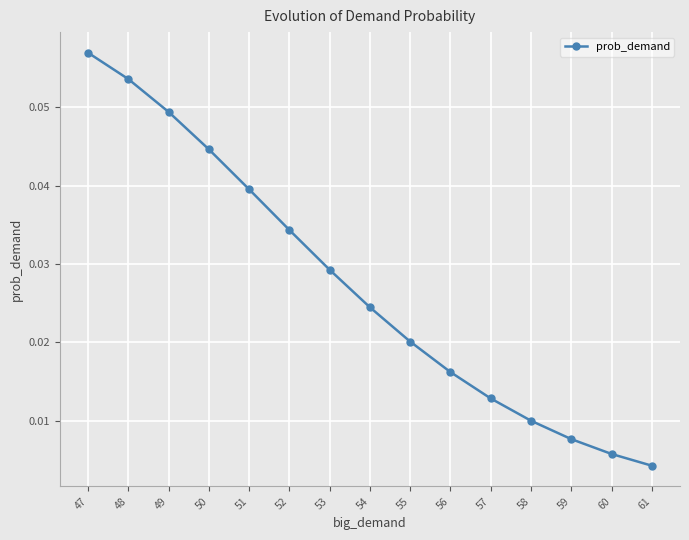

How many distinct data groups are displayed?

1